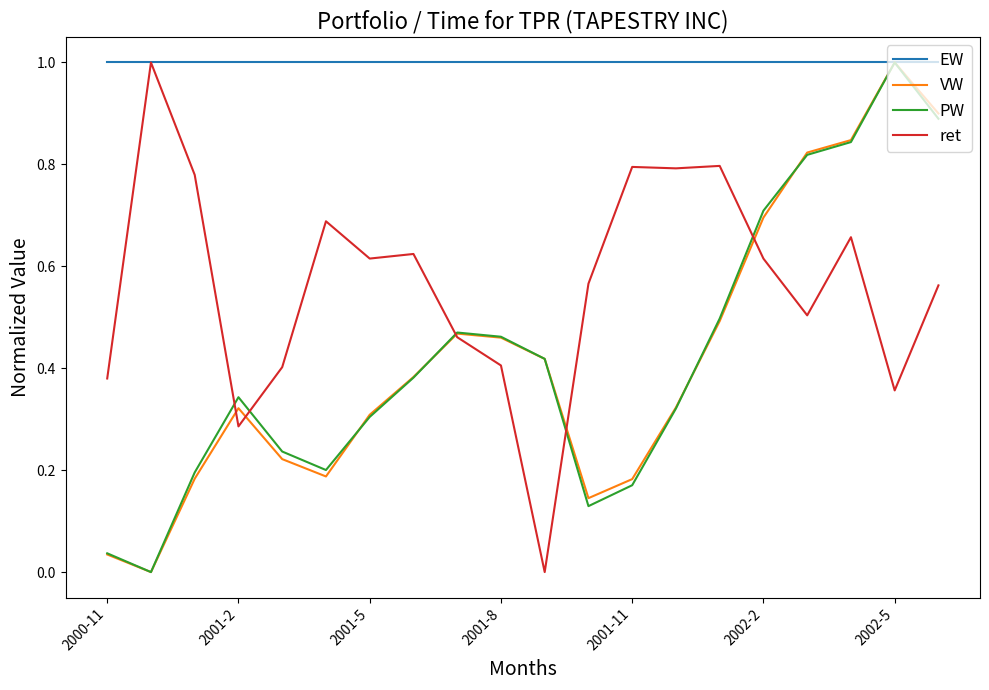

In PW, how many points are lower than both neighbors (excluding endpoints)?

3